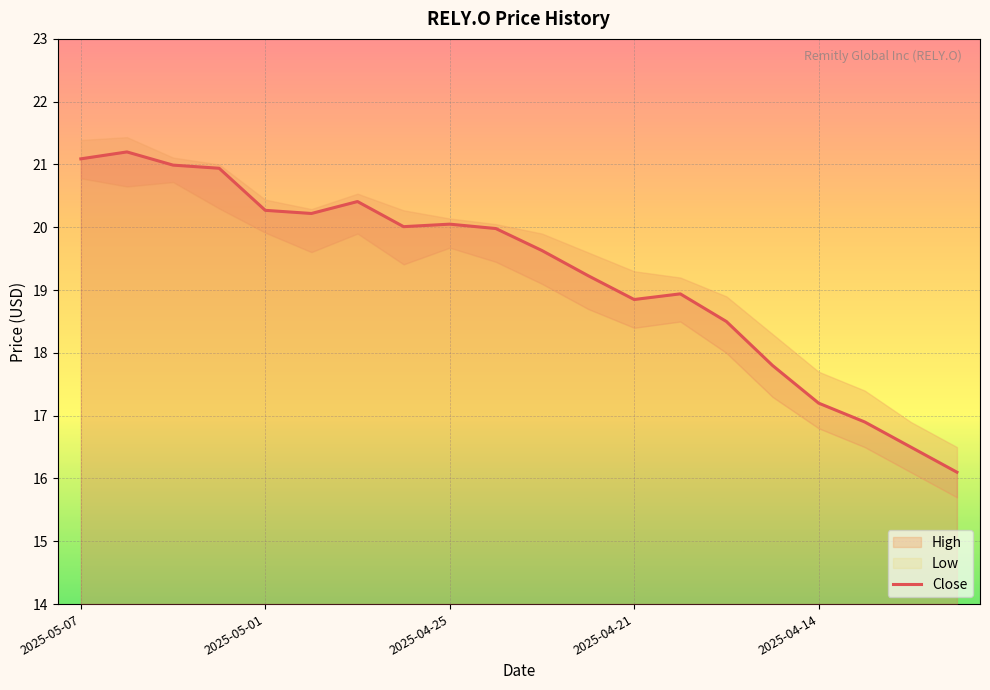

True or false: Close has a value of 32.4 at 2025-04-25.

False